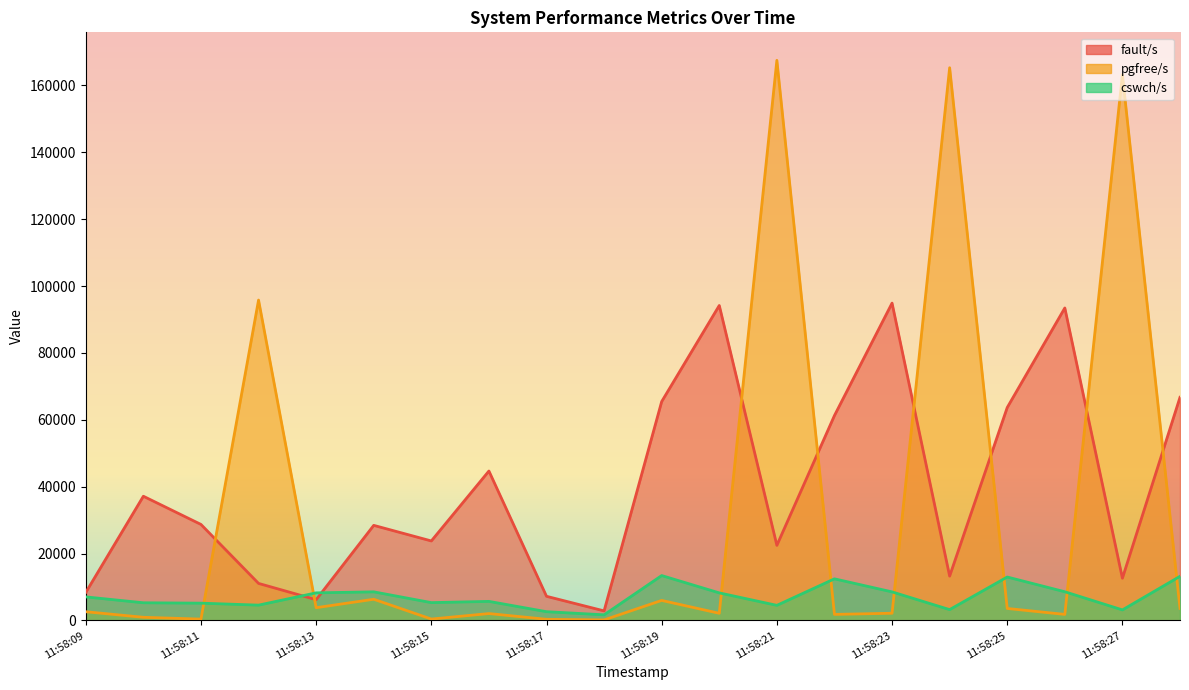

At 11:58:18, list the series in order from largest to smallest.

fault/s, cswch/s, pgfree/s